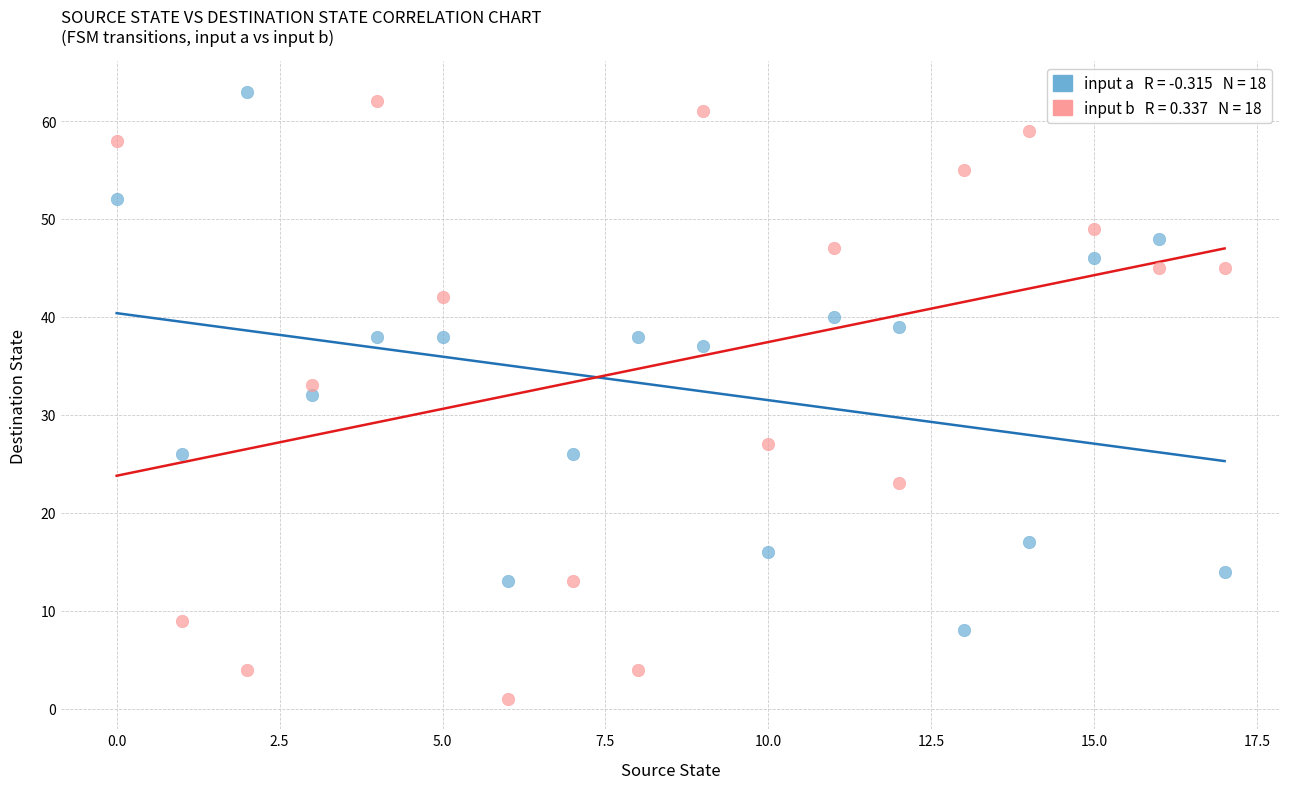

Across all data points, what is the range of Y values (max minus min)?

62